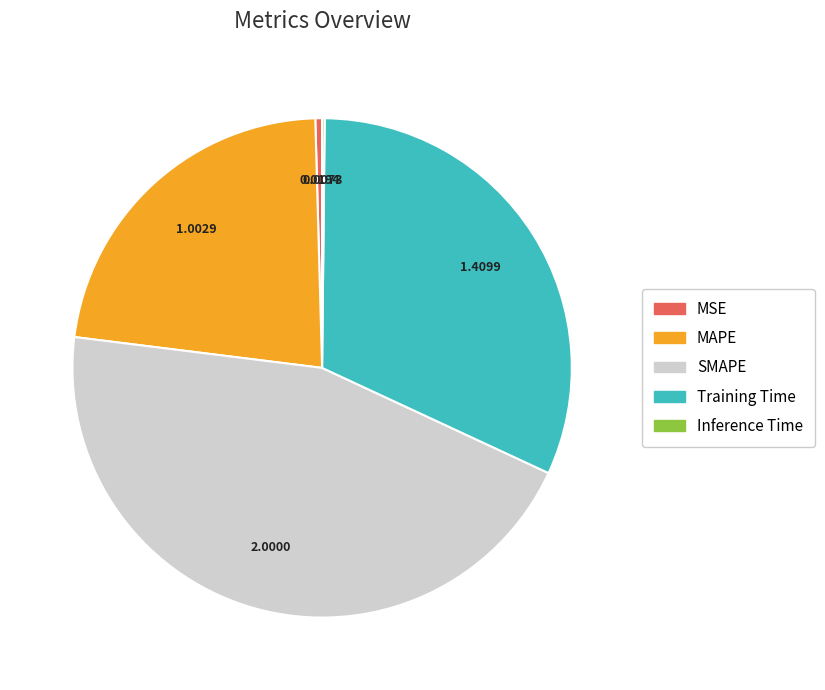

Does any single category account for the majority?

No